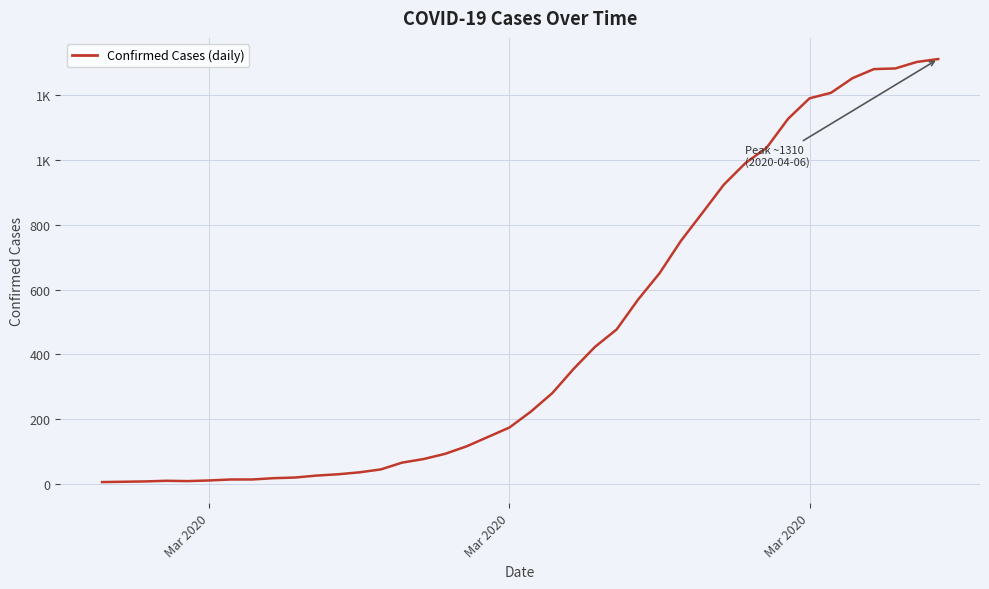

Is this an area chart (filled region under the line)?

No